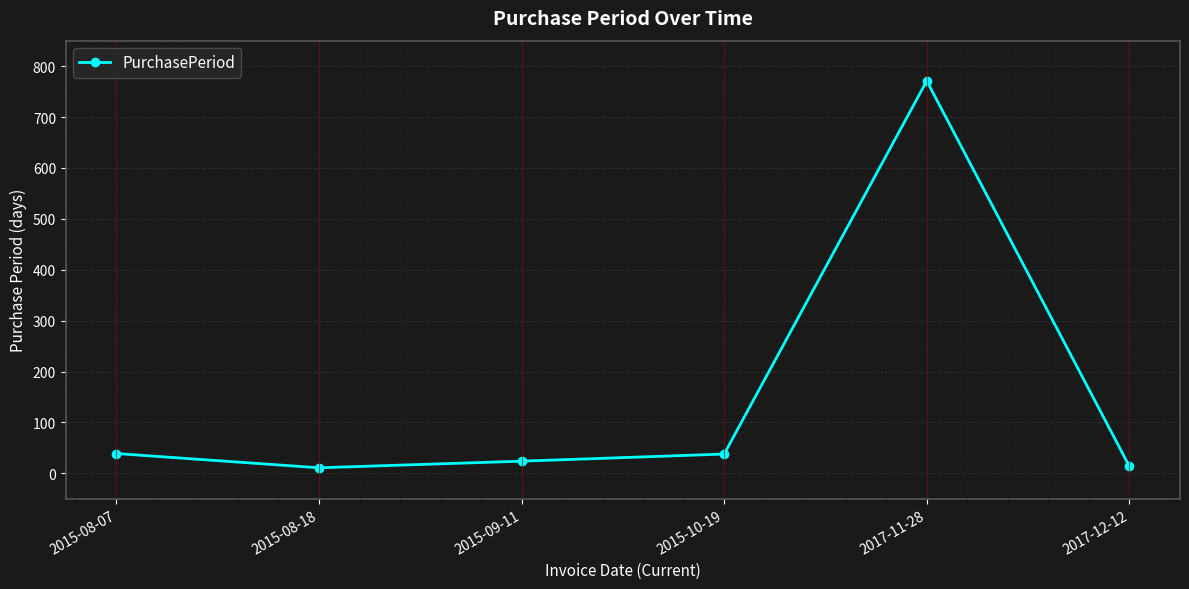

What is the greatest value displayed?

771